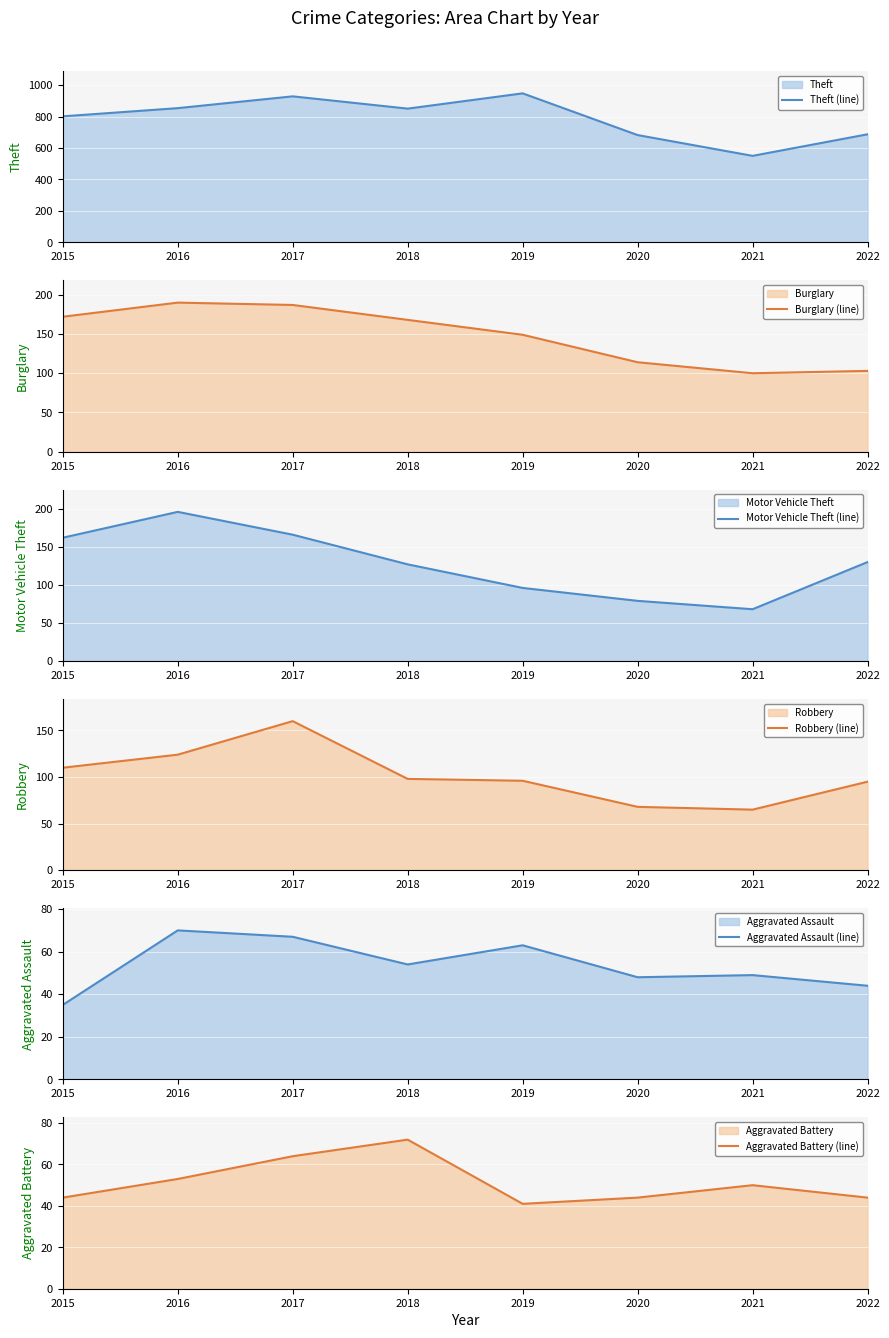

What is the difference between the Aggravated Assault (line) values at 2019 and 2017?

4